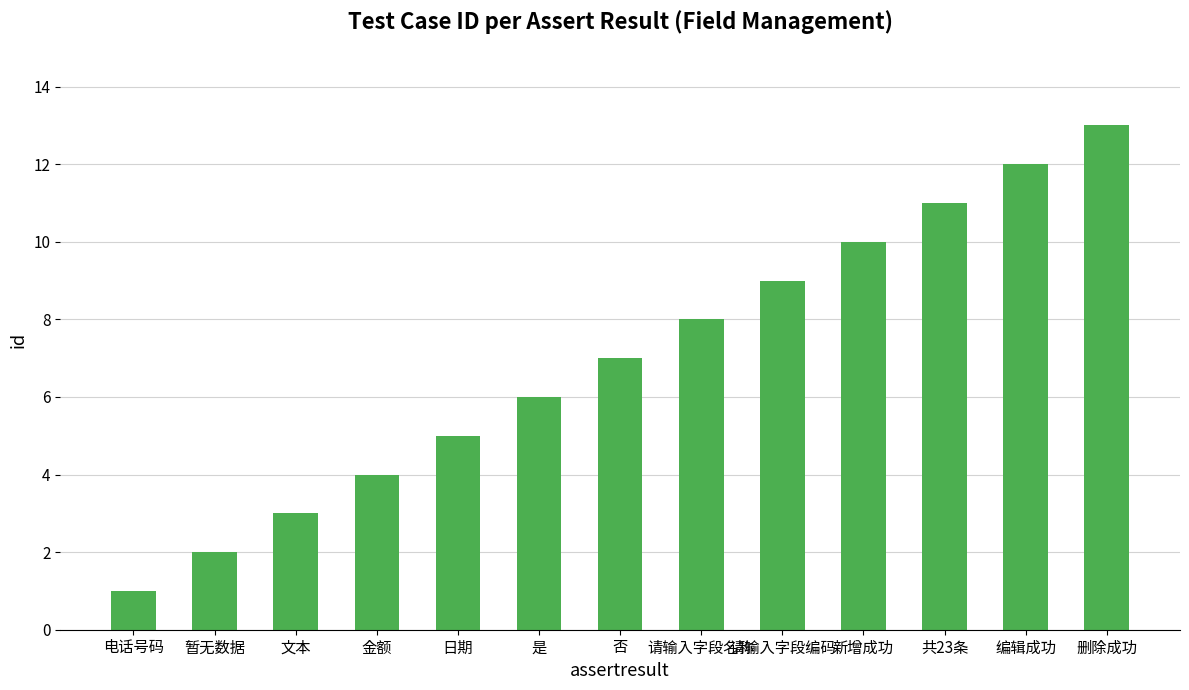

What is the sum of the values at 共23条 and 是?

17